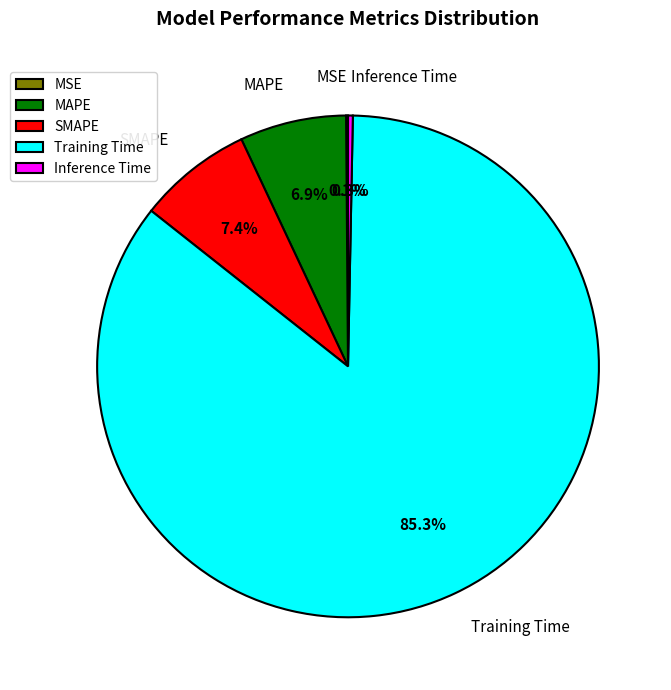

Which has a higher value, SMAPE or Inference Time?

SMAPE